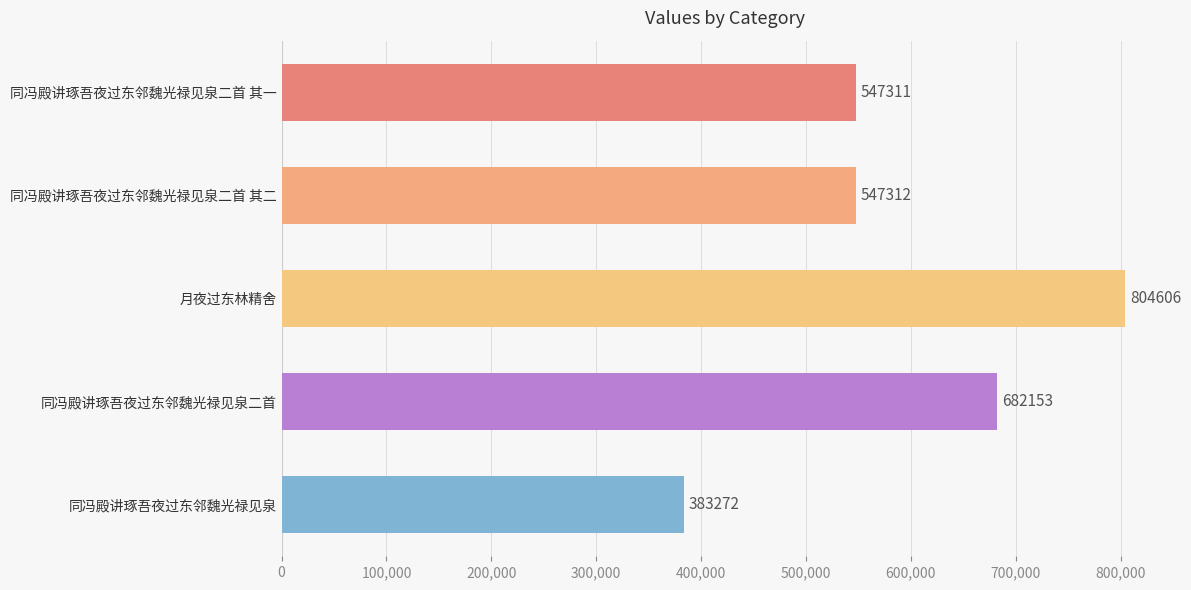

What is the label of the 2nd bar from the bottom?

同冯殿讲琢吾夜过东邻魏光禄见泉二首